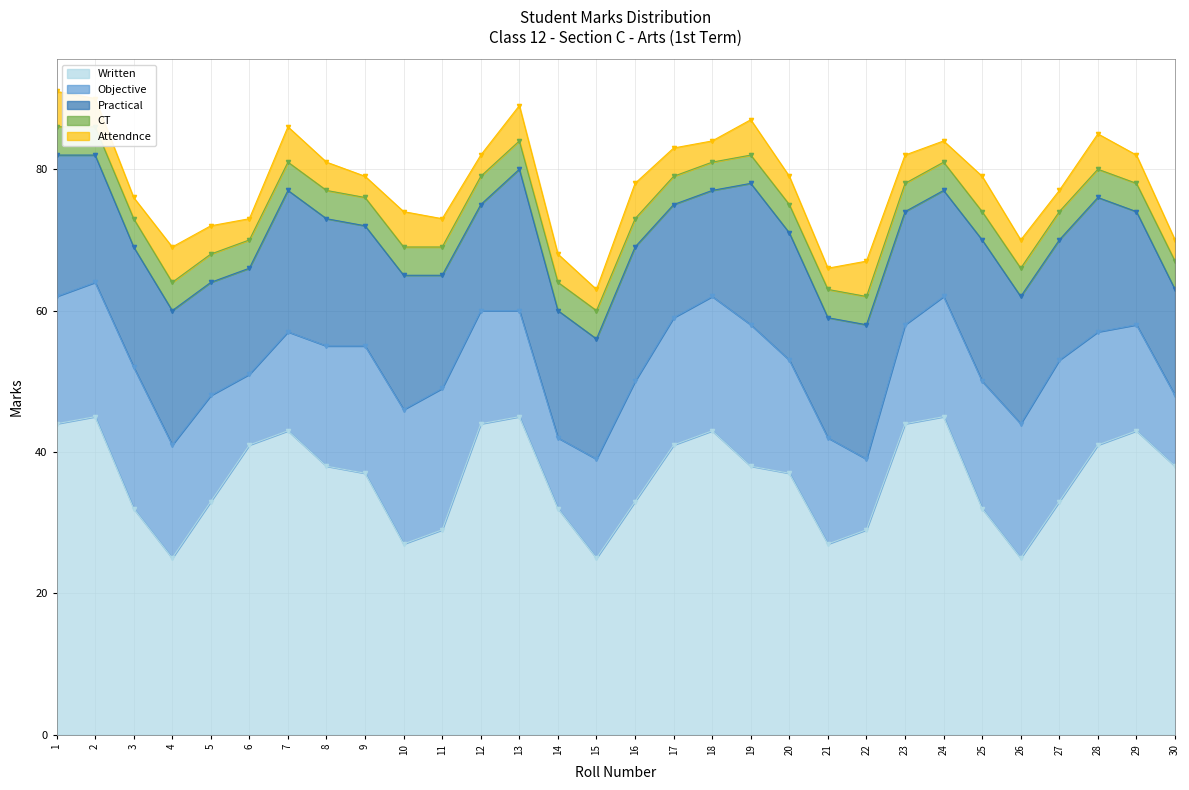

List the series in order of their peak value, highest first.

Written, Objective, Practical, Attendnce, CT